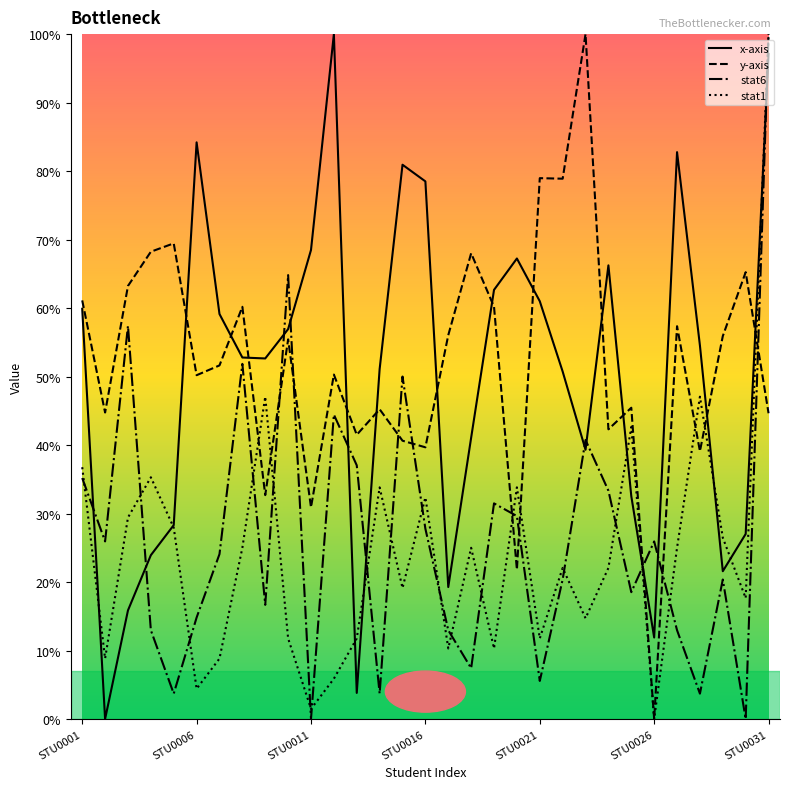

True or false: stat1 and stat6 cross at least once.

True